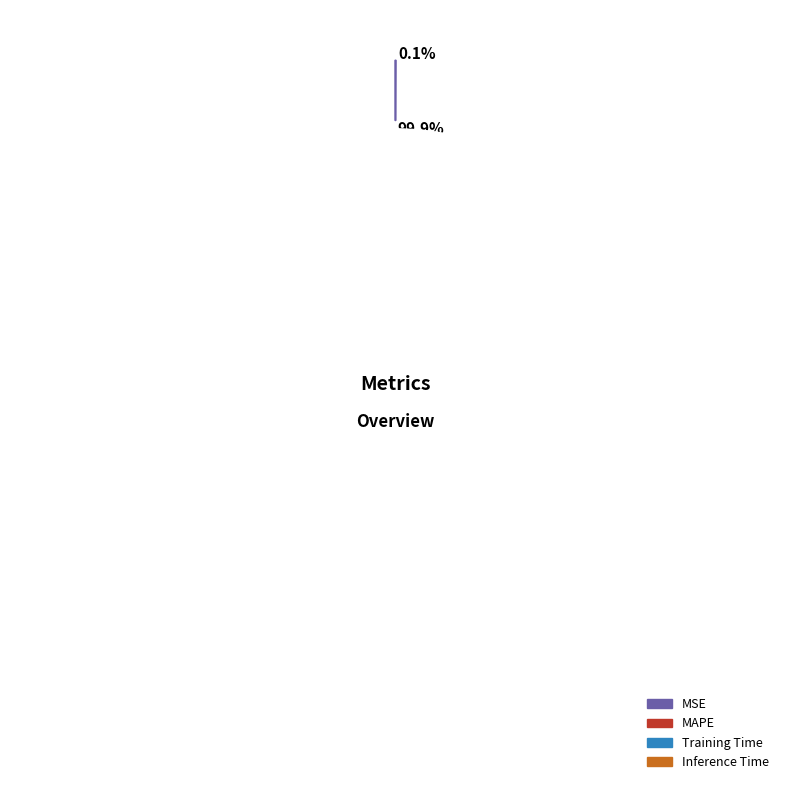

Which slice is the largest?

MAPE